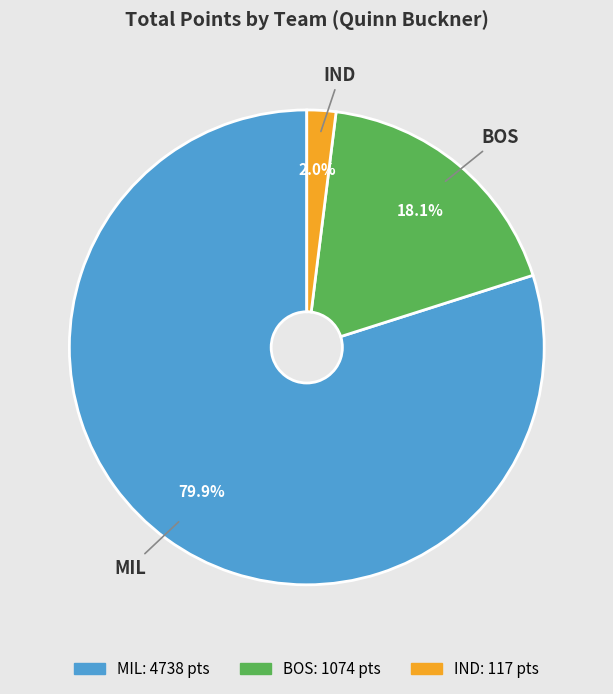

Does any single category account for the majority?

Yes